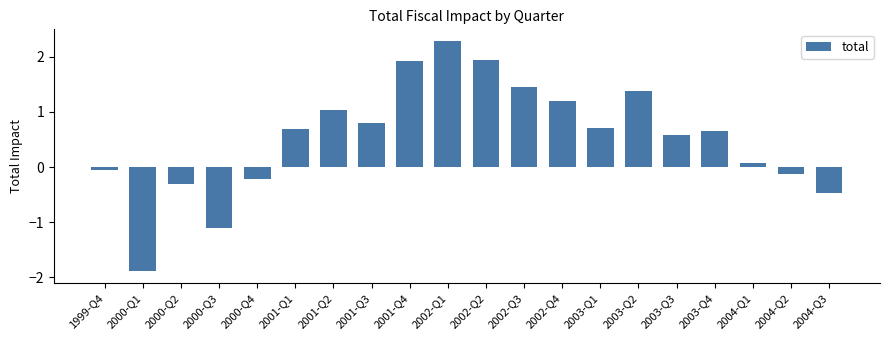

What is the change in value from 2000-Q1 to 2003-Q1?

+2.6